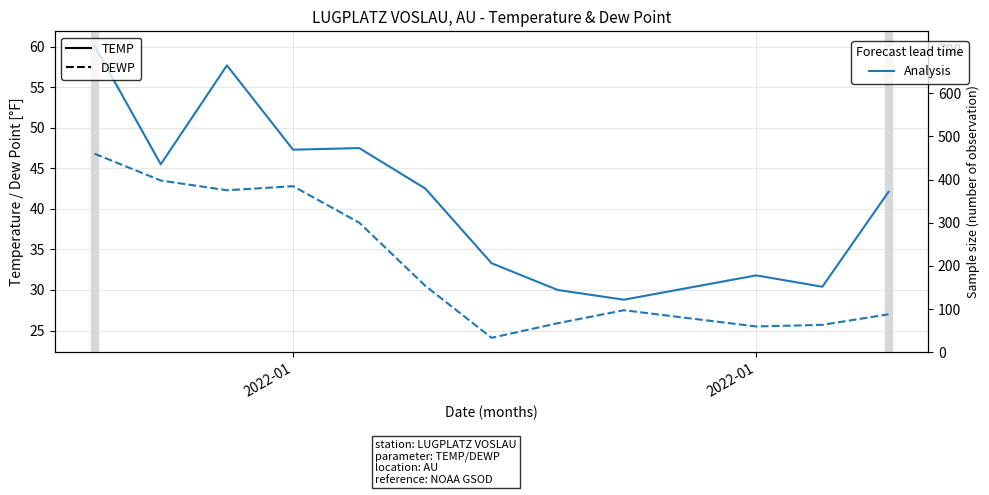

What are all the series names shown in the legend?

TEMP, DEWP